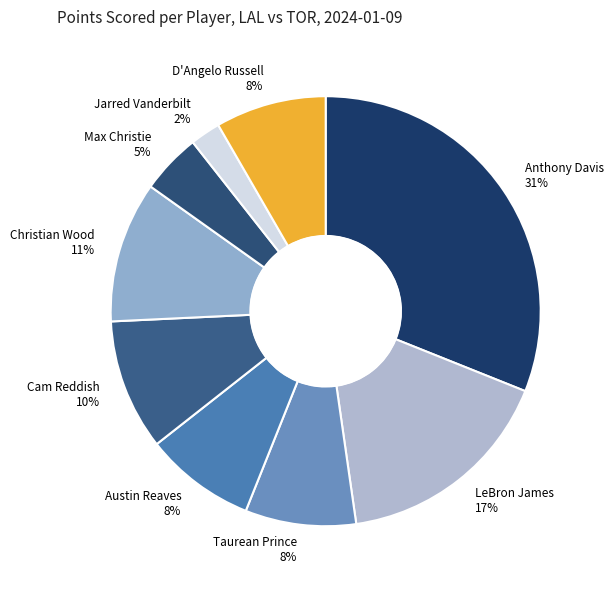

The Jarred Vanderbilt slice represents 13% of the pie. True or false?

False